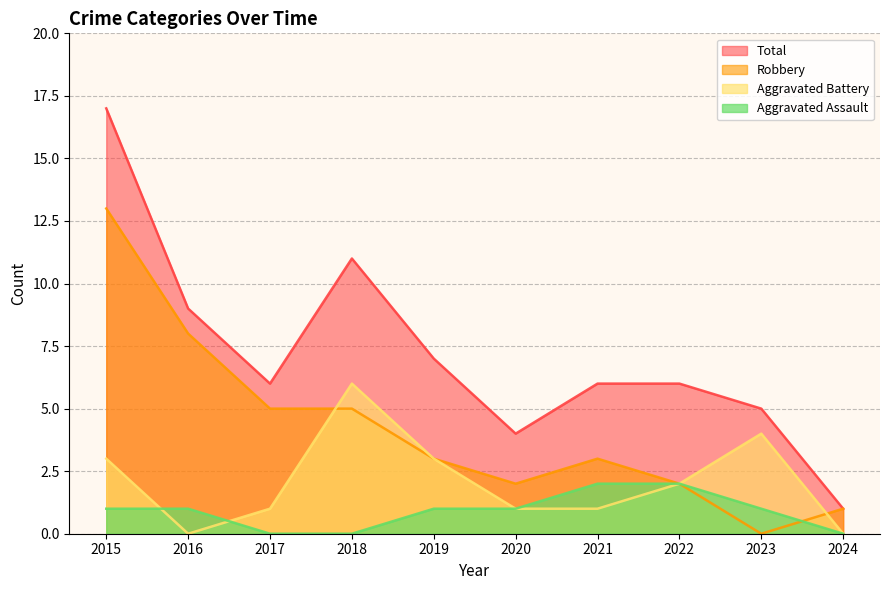

At which category does Total reach its first local peak?

2018